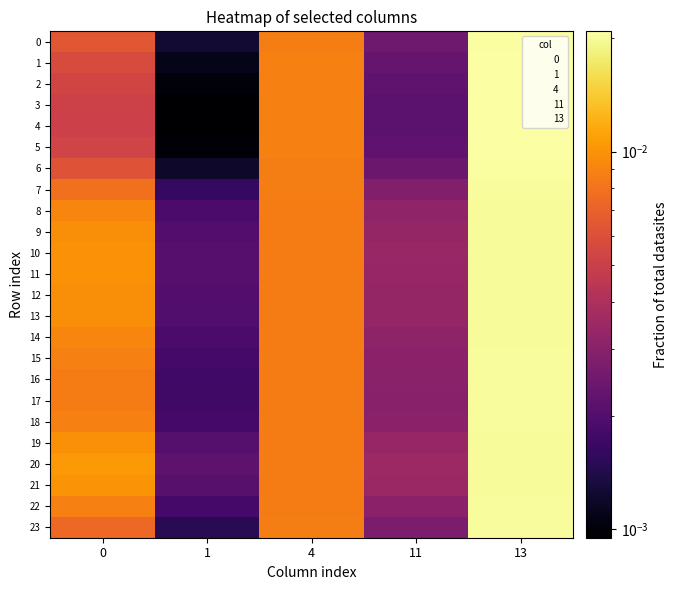

What is the total value across all series at 13?

0.5